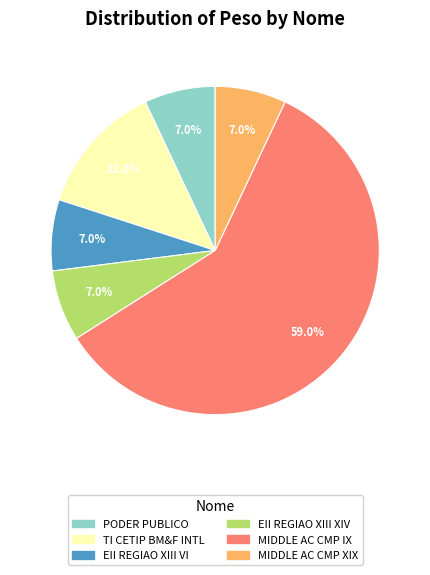

To the nearest percent, what is the average slice percentage?

17%